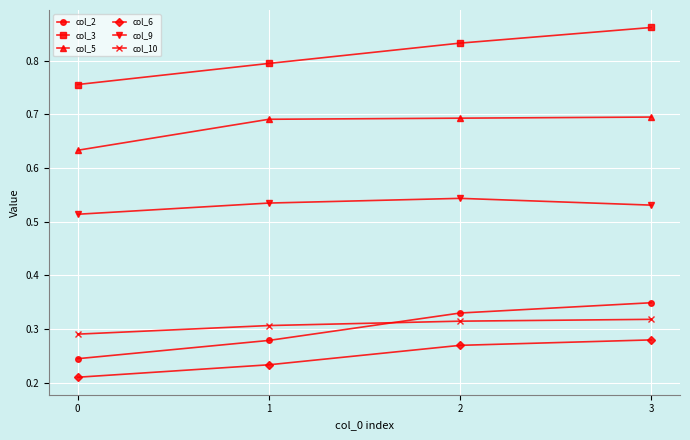

Which series has the largest total across all categories?

col_3